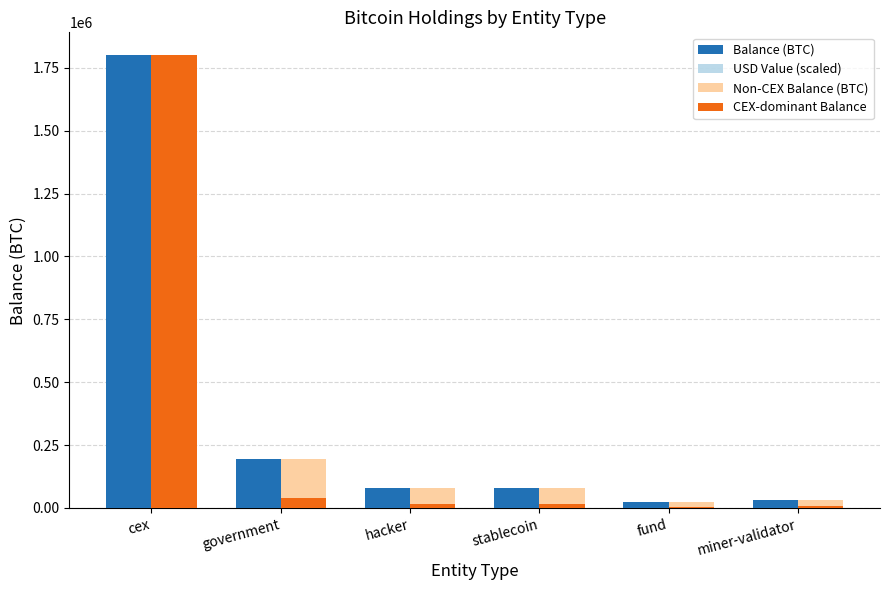

At which category is the sum across all series the highest?

cex